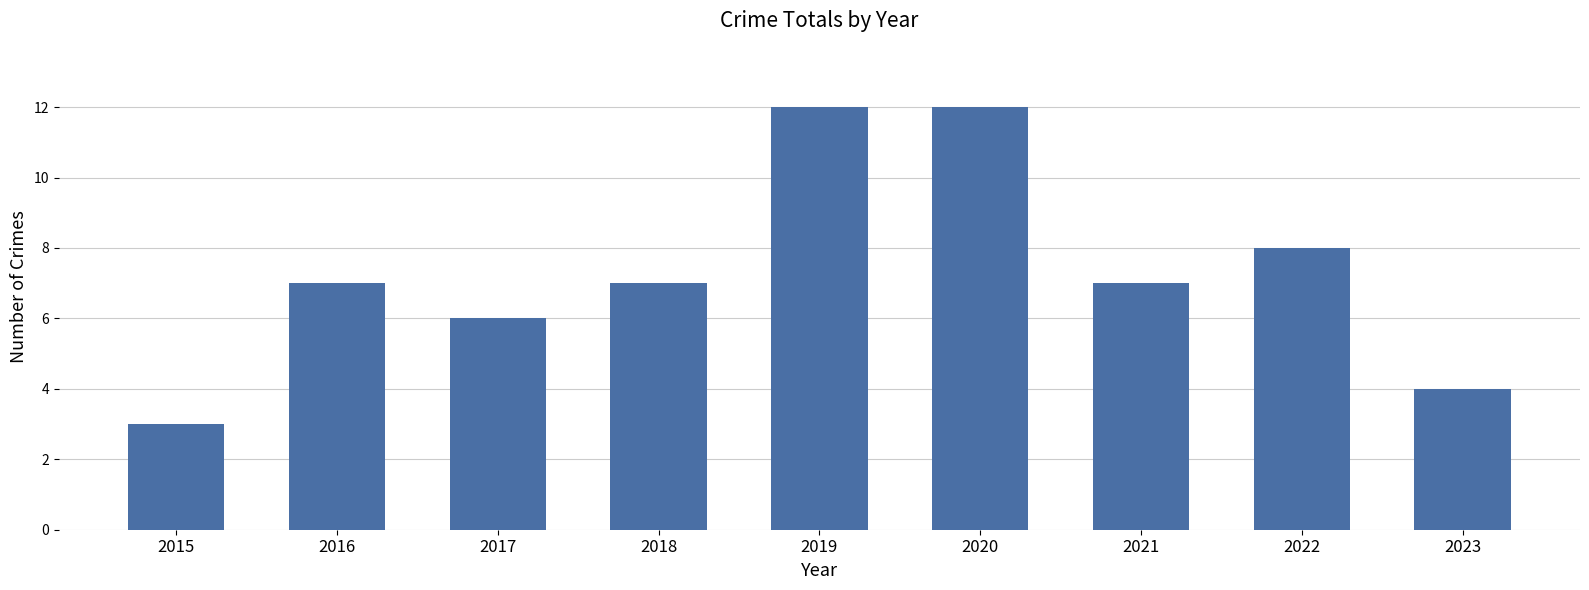

Reading left to right, what are all the values shown in this chart?

3	7	6	7	12	12	7	8	4